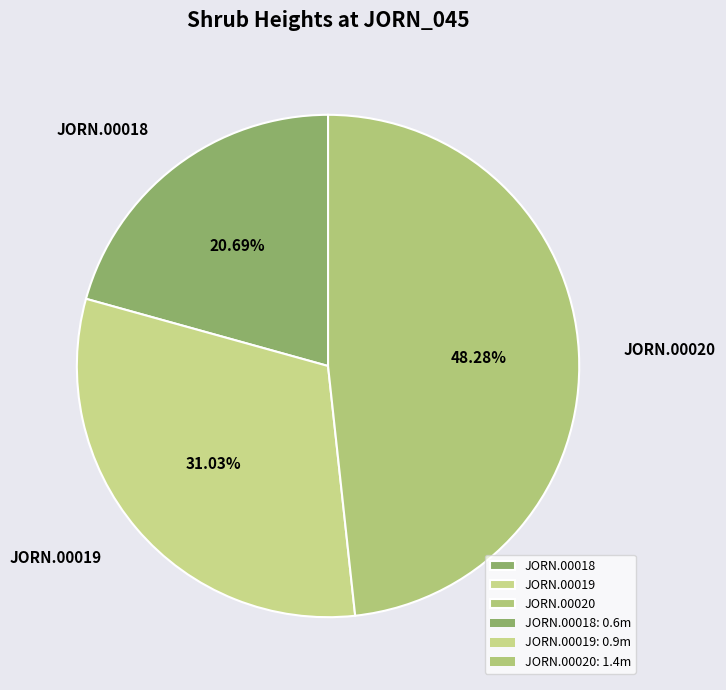

Count the number of slices in the pie.

3